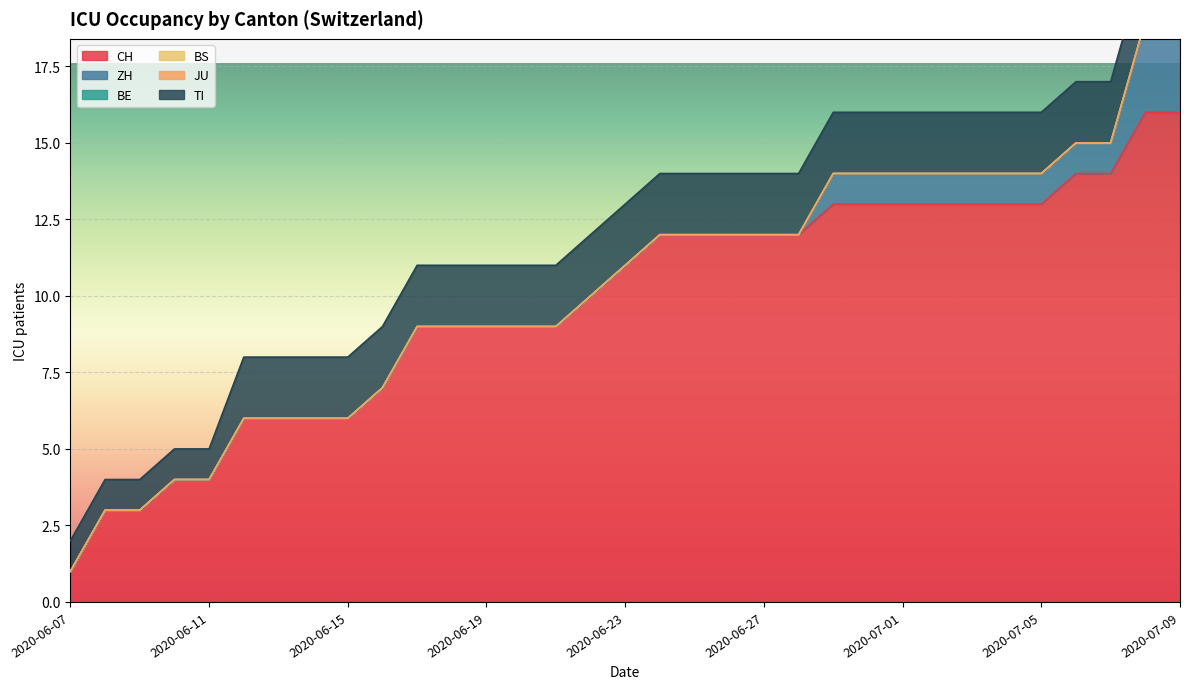

True or false: CH and BS cross at least once.

False